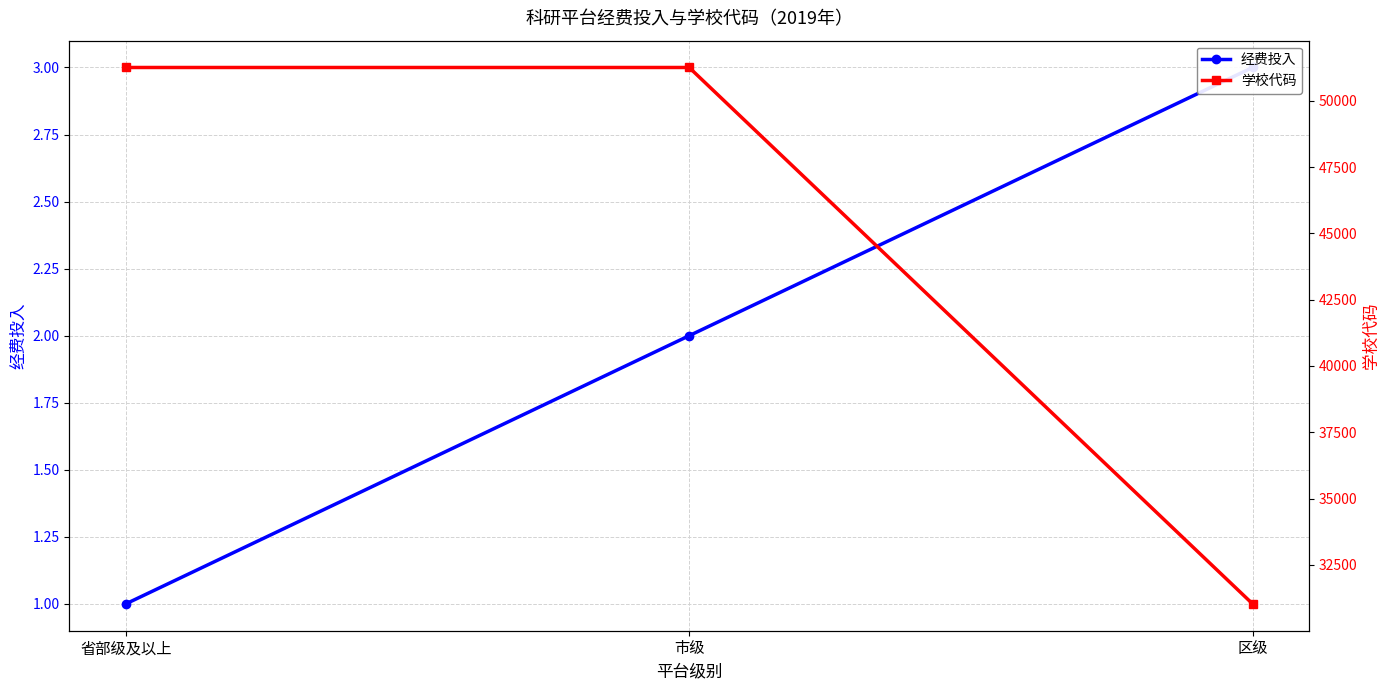

Rank the series by their average value, from lowest to highest.

经费投入, 学校代码